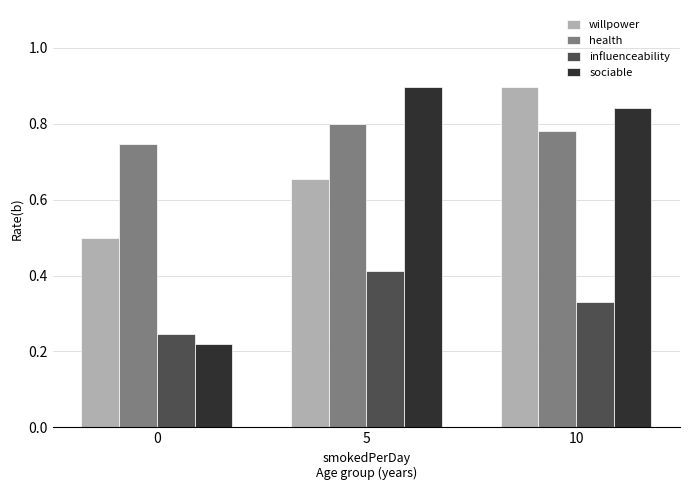

Is it true that sociable equals 0.8 at 10?

True